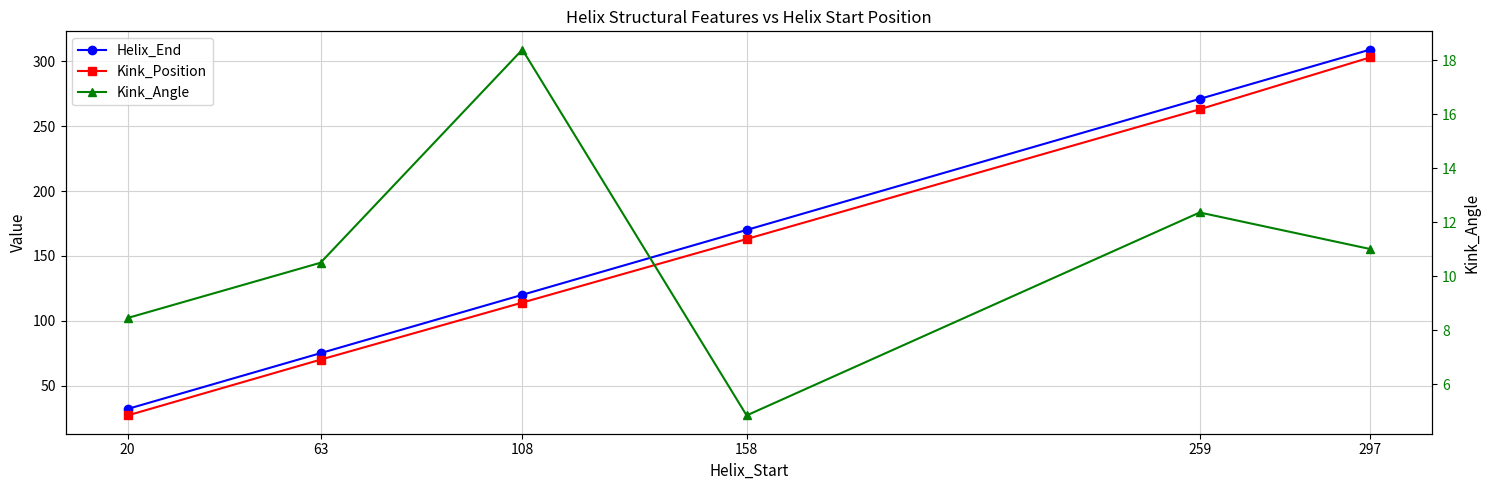

Is it true that Kink_Position equals 303.0 at 297?

True